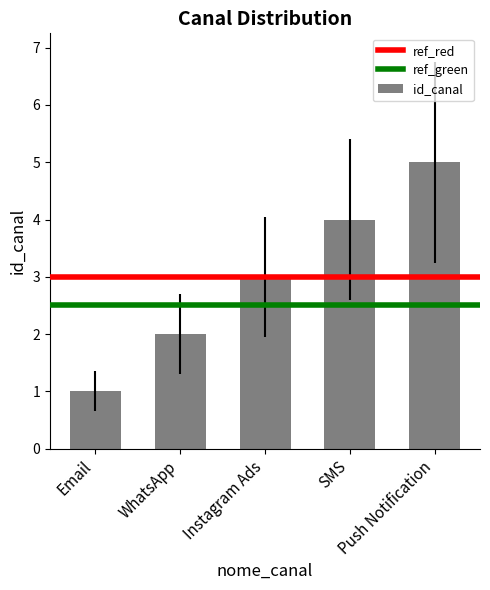

What is the difference between the second highest and second lowest values?

2